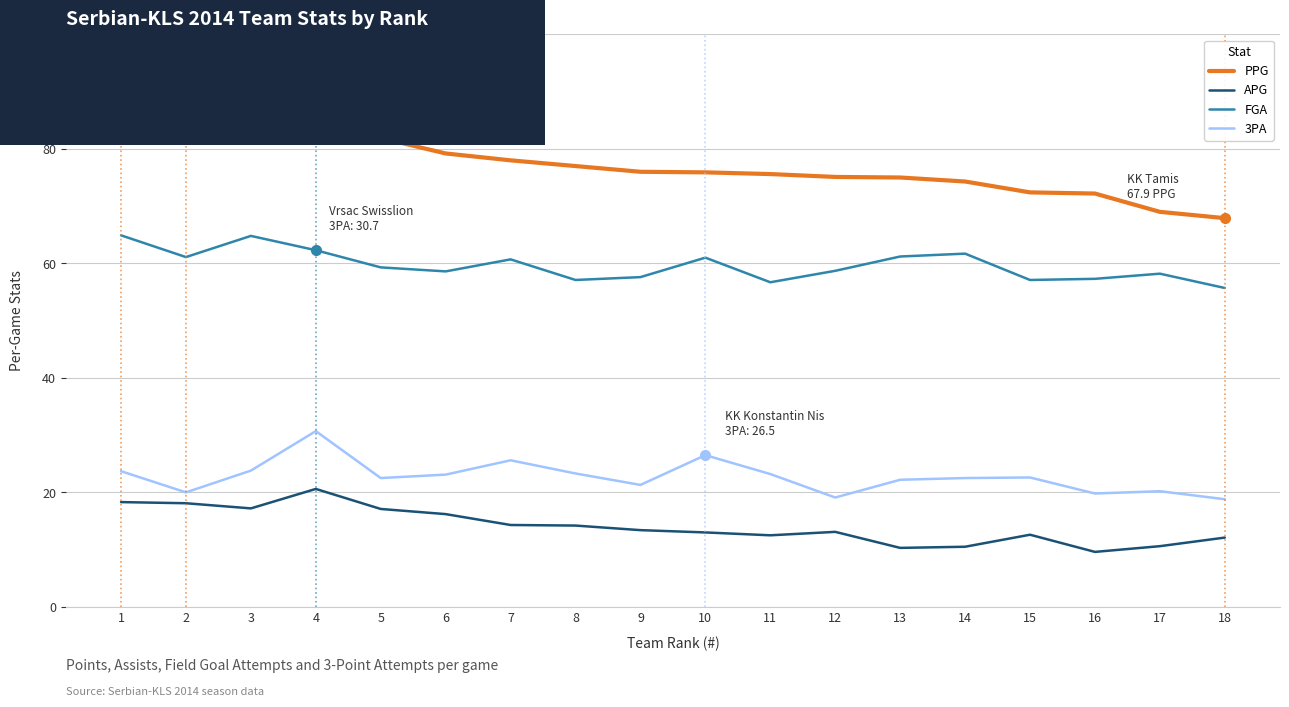

Which series has the widest spread of values?

PPG